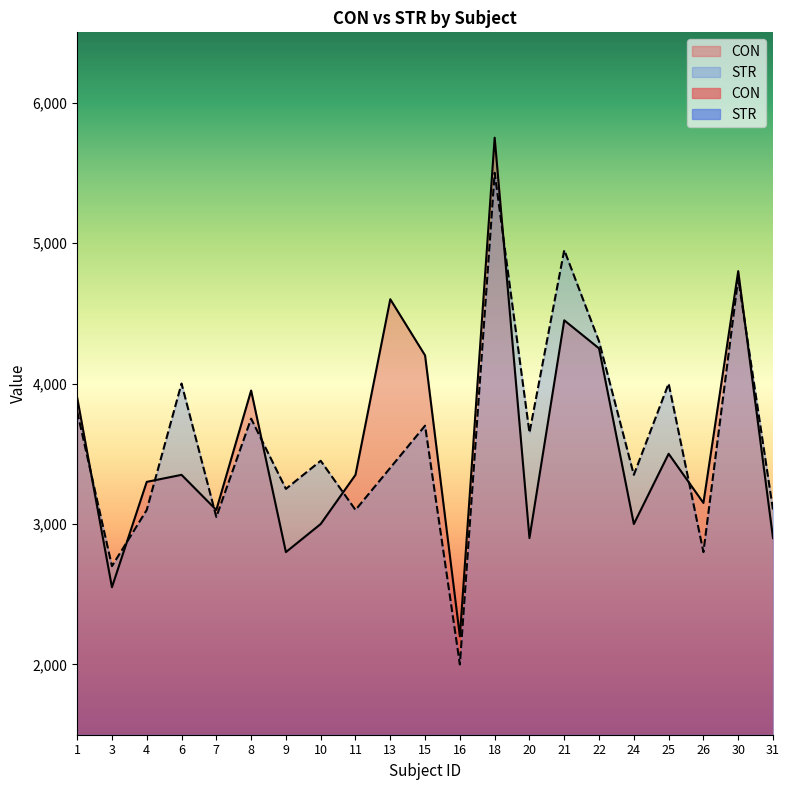

What is the greatest value displayed?

5750